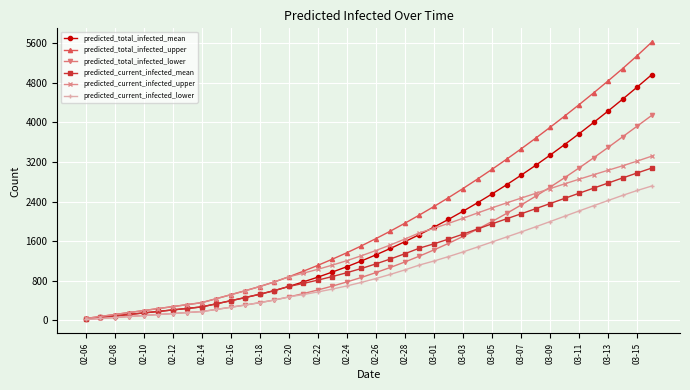

Count the number of categories in the chart.

40